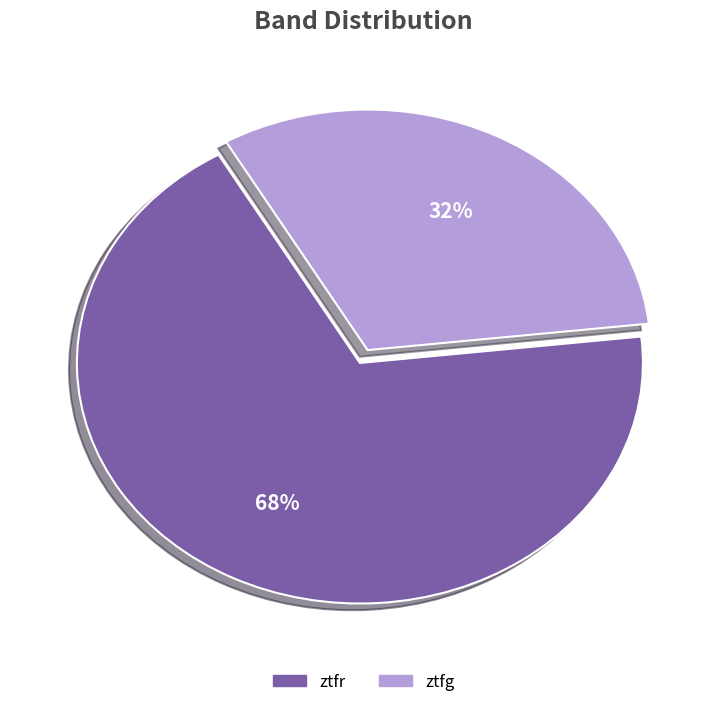

To the nearest percent, what portion does ztfr represent?

68%